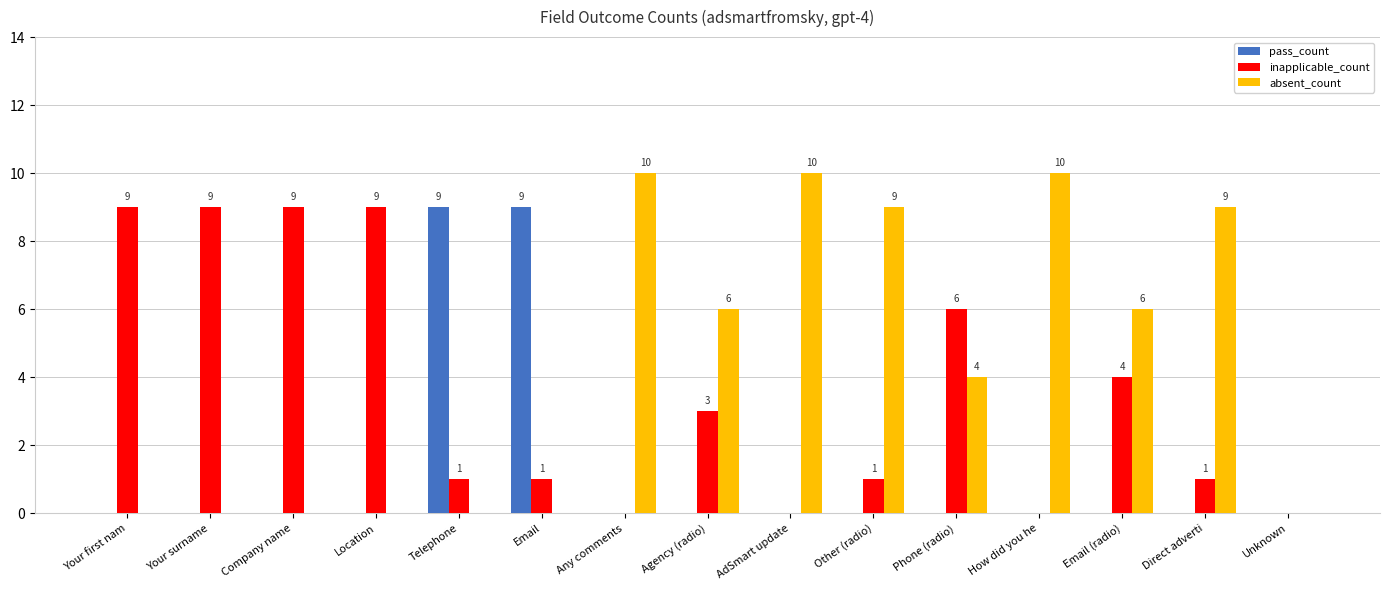

Count the number of categories in the chart.

15